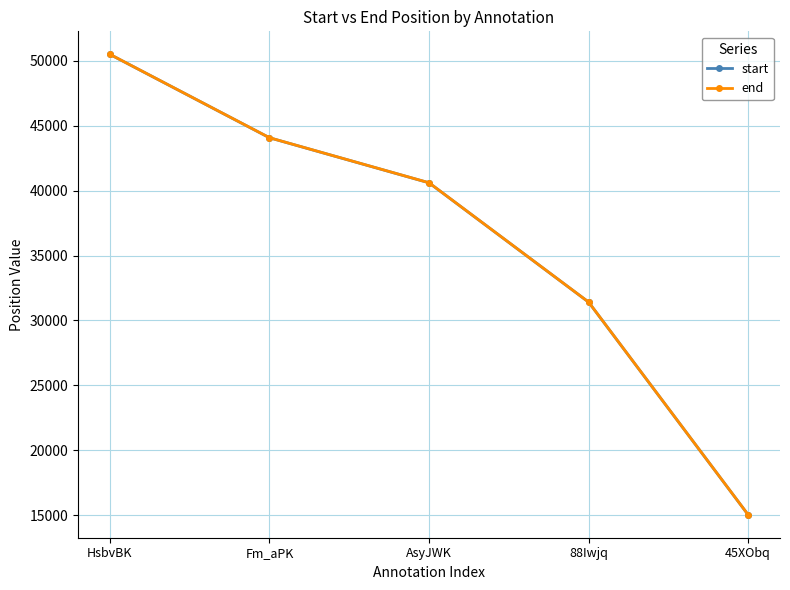

What is the total value across all series at 45XObq?

30079